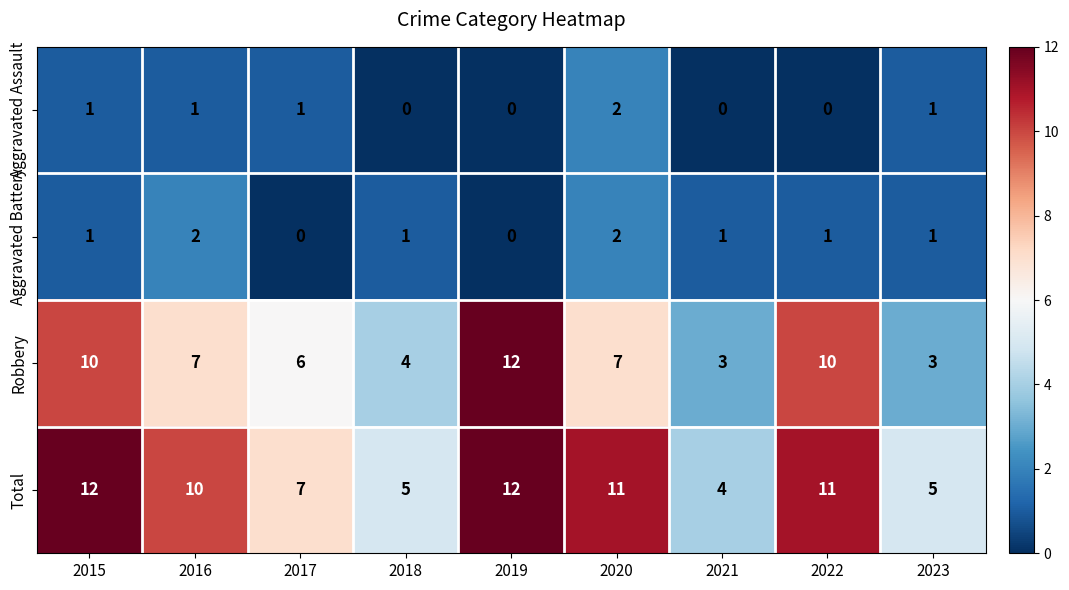

How many series are shown in this chart?

4